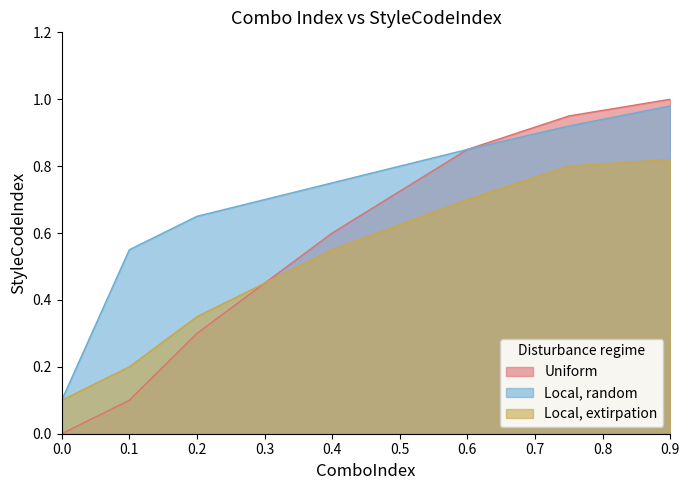

How many lines are shown in the chart?

3